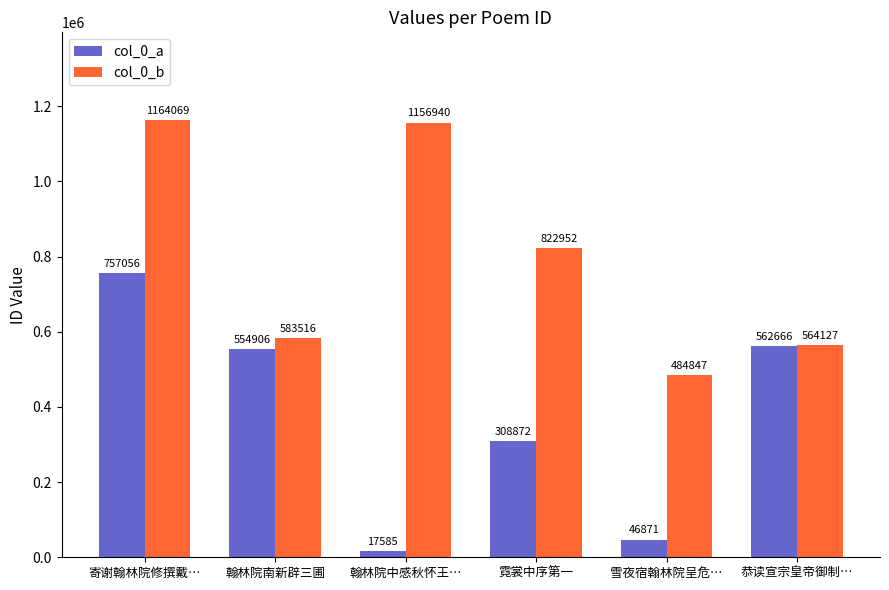

Does the chart contain any negative values?

No